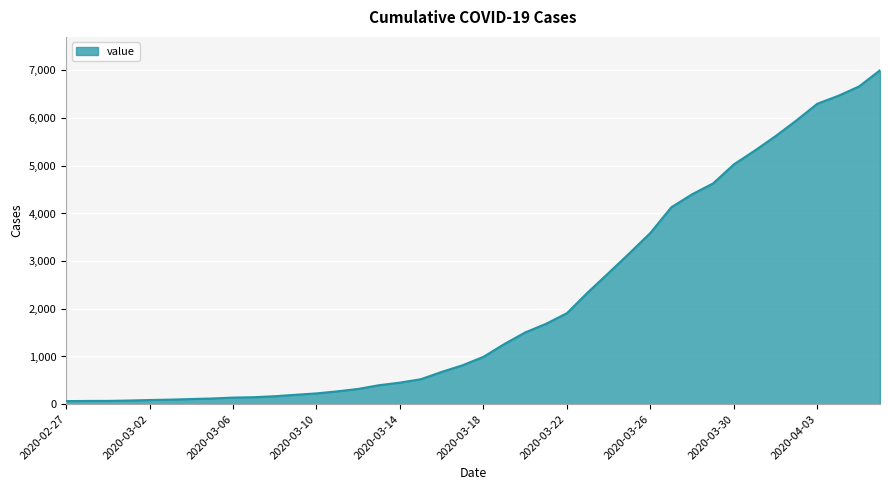

What is the maximum value shown in the chart?

7004